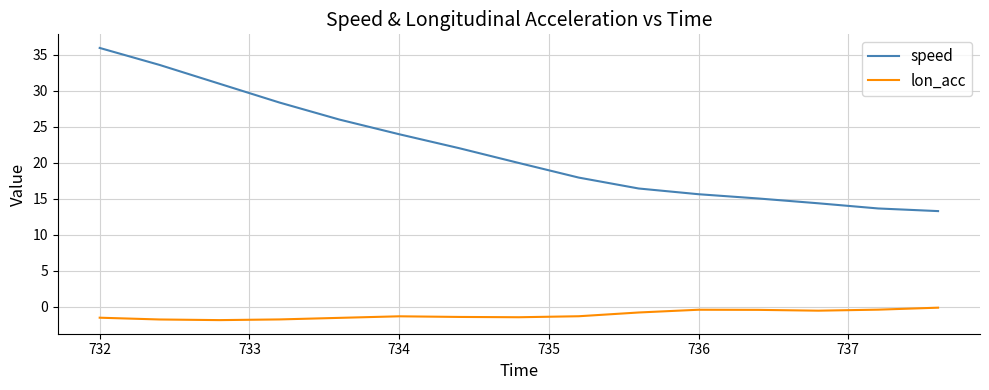

True or false: lon_acc and speed cross at least once.

False